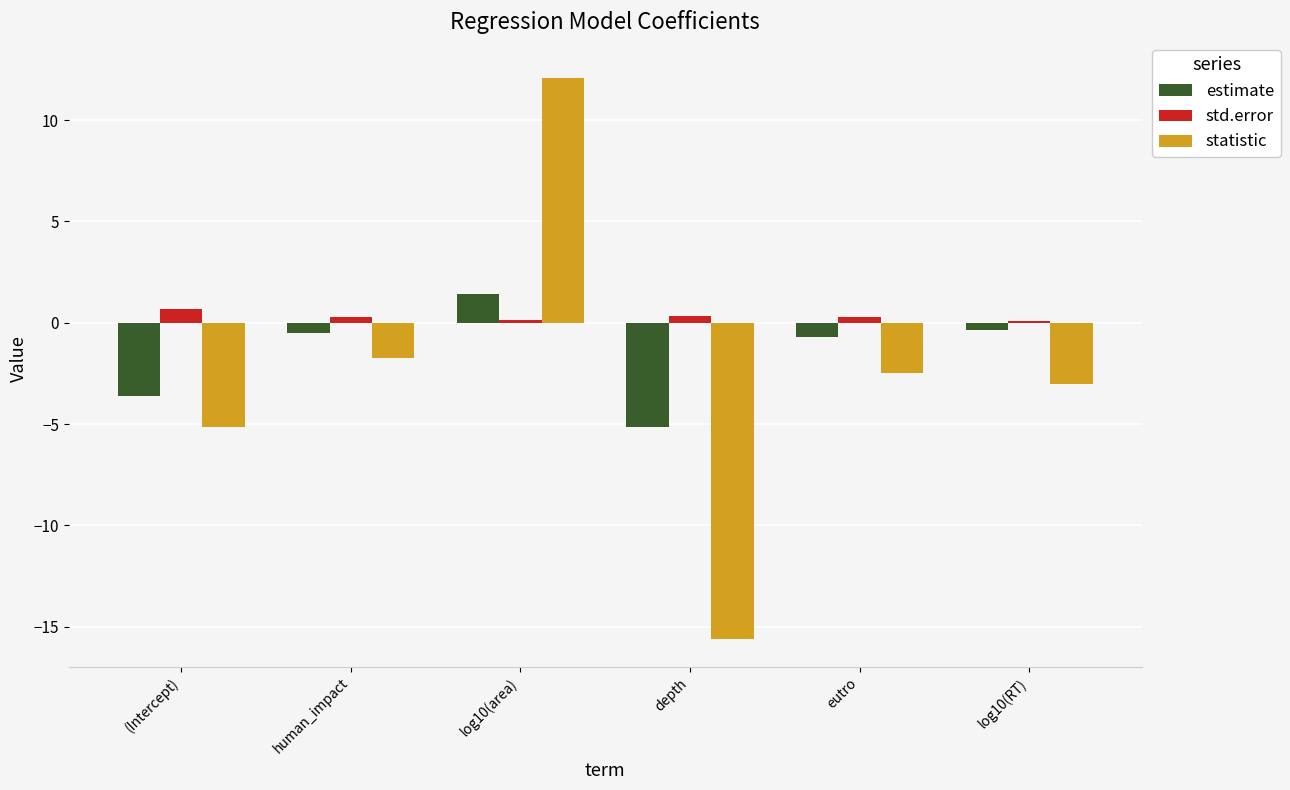

Which category has the highest value across all series?

log10(area)